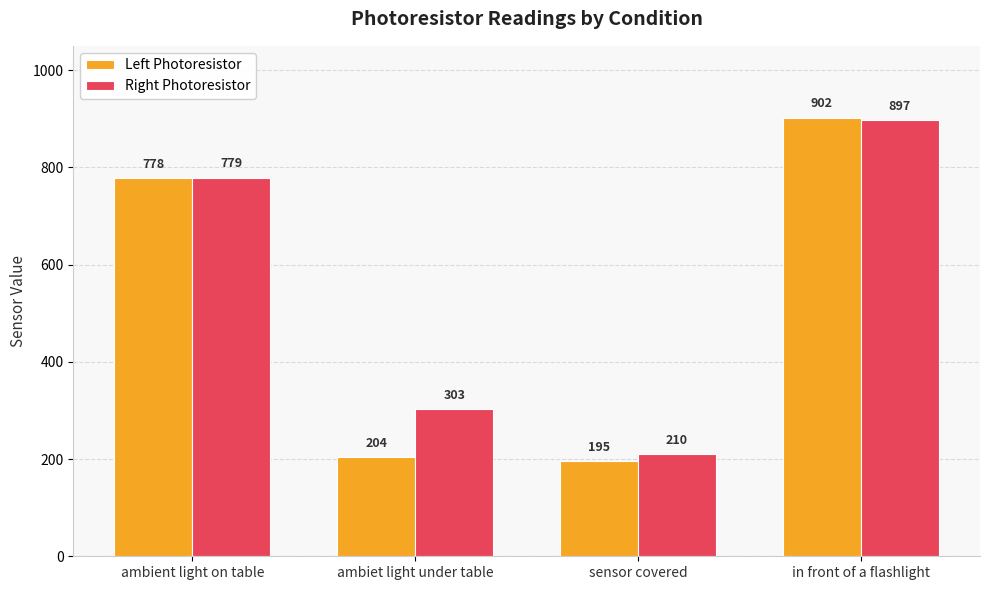

At which category is the sum across all series the highest?

in front of a flashlight